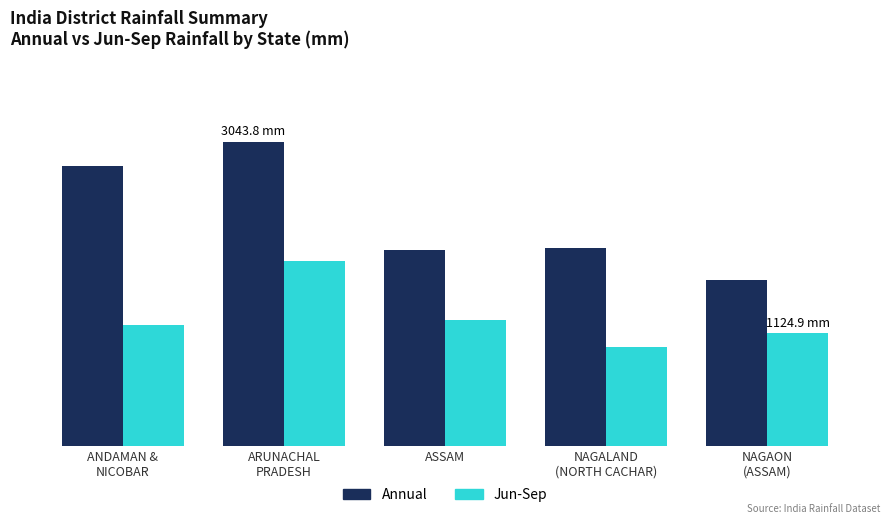

What are all the series names shown in the legend?

Annual, Jun-Sep